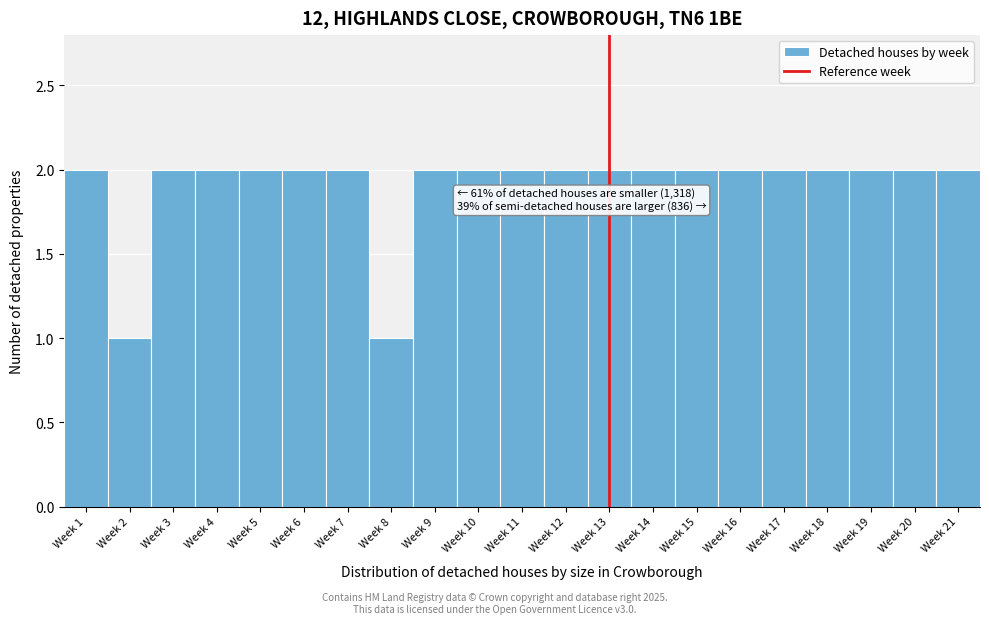

Reading left to right, list all the values displayed in this chart.

2	1	2	2	2	2	2	1	2	2	2	2	2	2	2	2	2	2	2	2	2